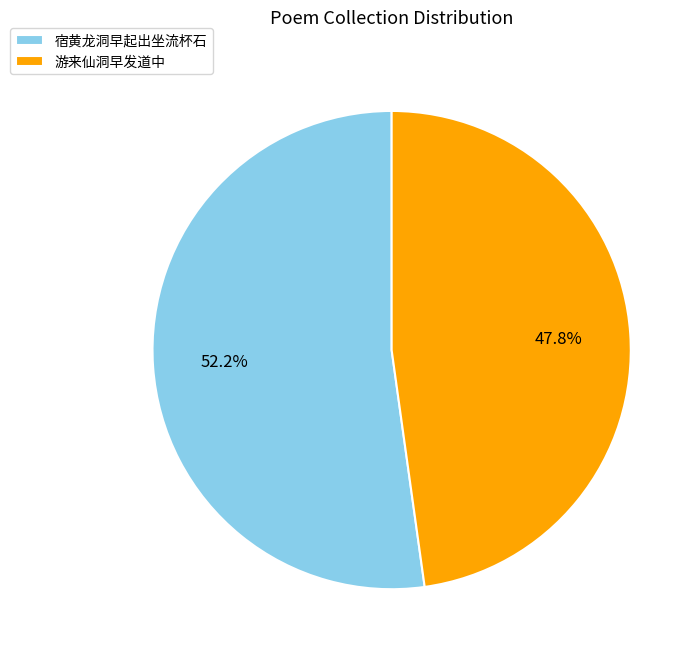

Which category has the biggest portion of the pie?

宿黄龙洞早起出坐流杯石